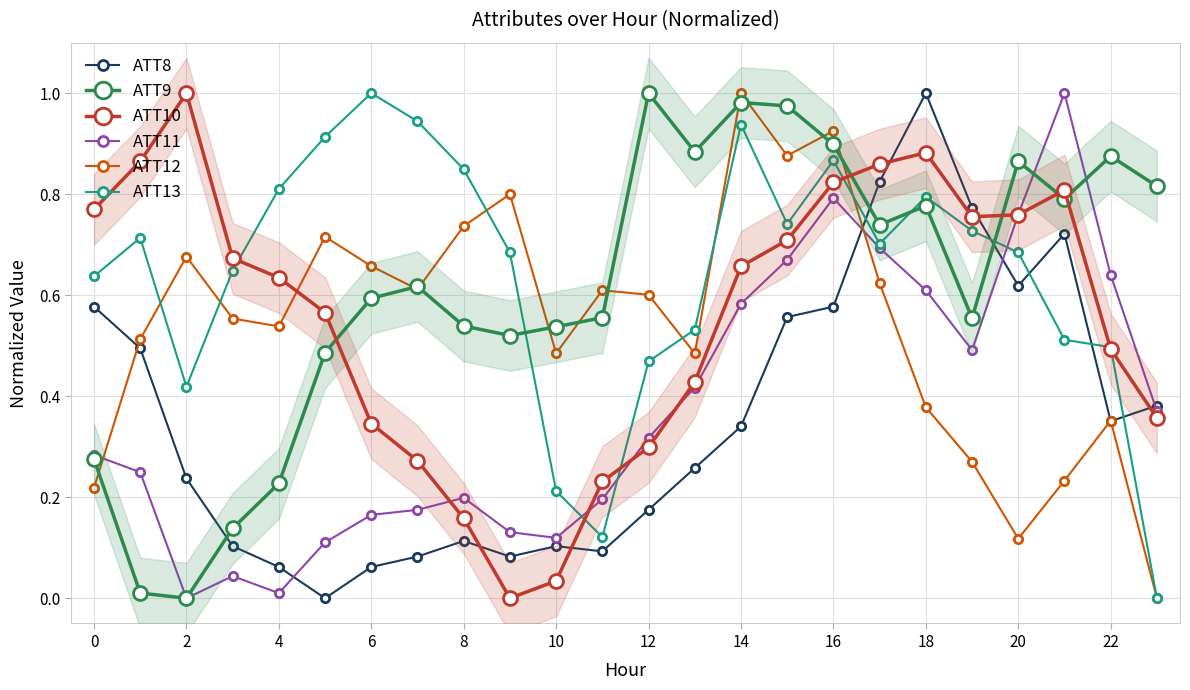

Which category has the highest value across all series?

18